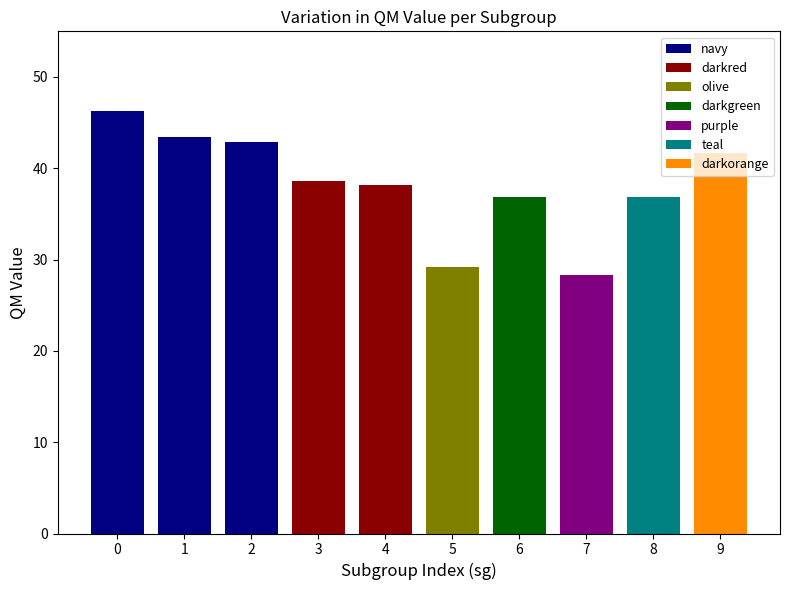

Rank the categories by value from lowest to highest.

7, 5, 6, 8, 4, 3, 9, 2, 1, 0